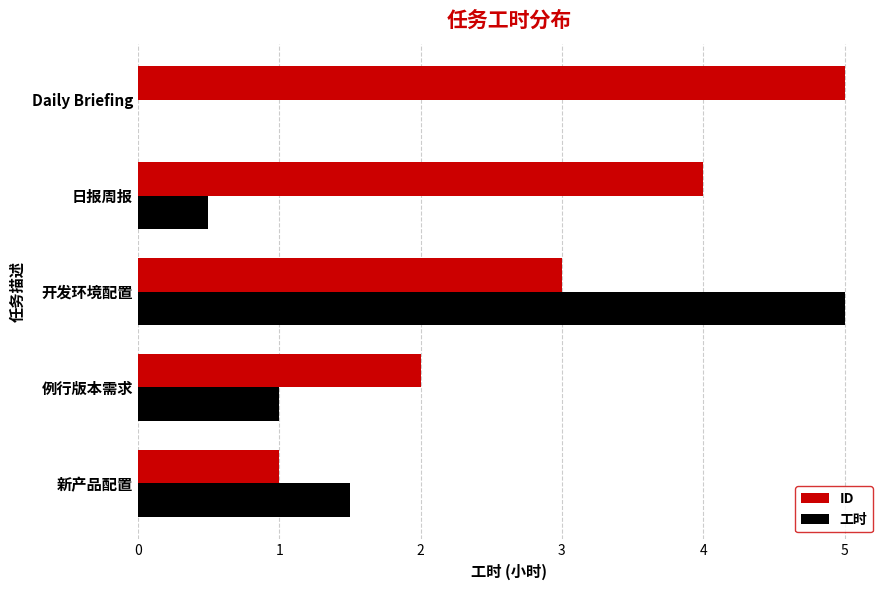

Between 开发环境配置 and 日报周报, which series saw the biggest shift?

工时